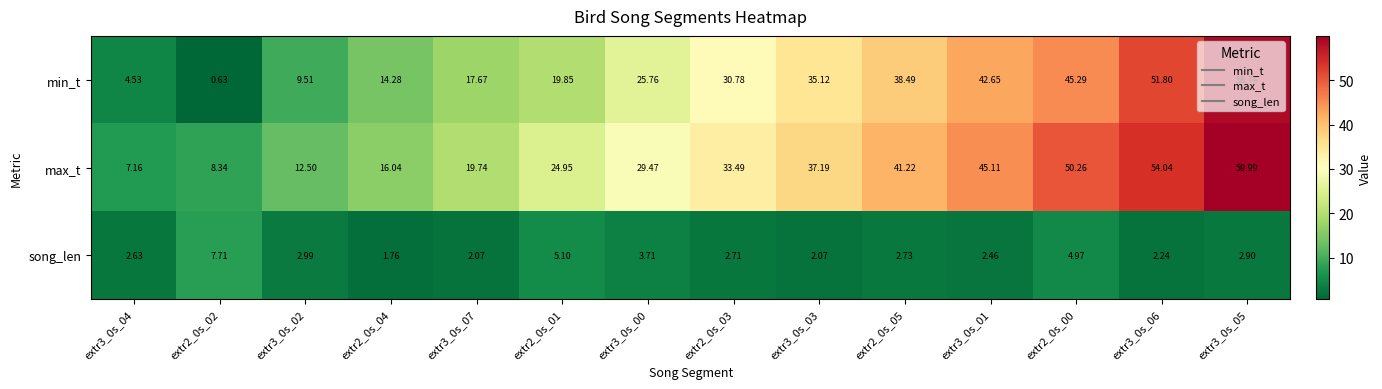

Is the value of min_t at extr2_0s_00 greater than the value of max_t at extr3_0s_05?

No